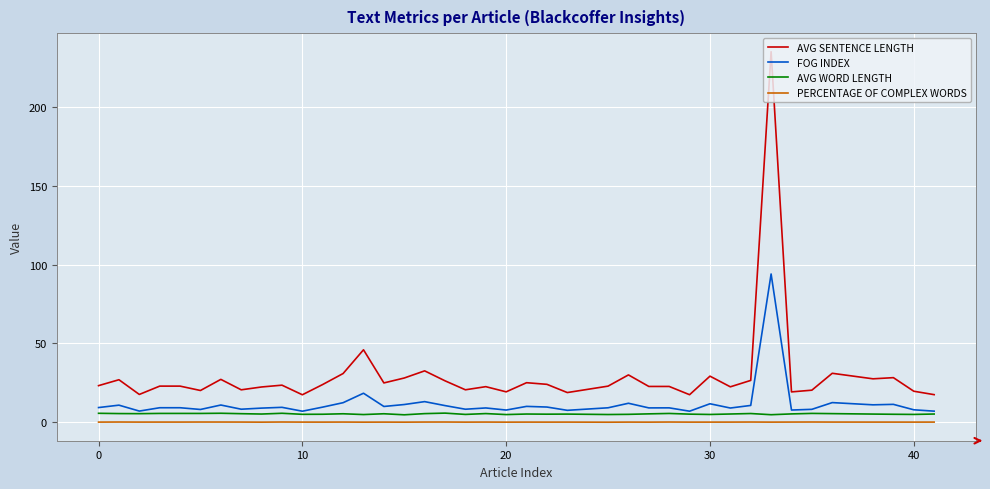

True or false: FOG INDEX and PERCENTAGE OF COMPLEX WORDS cross at least once.

False